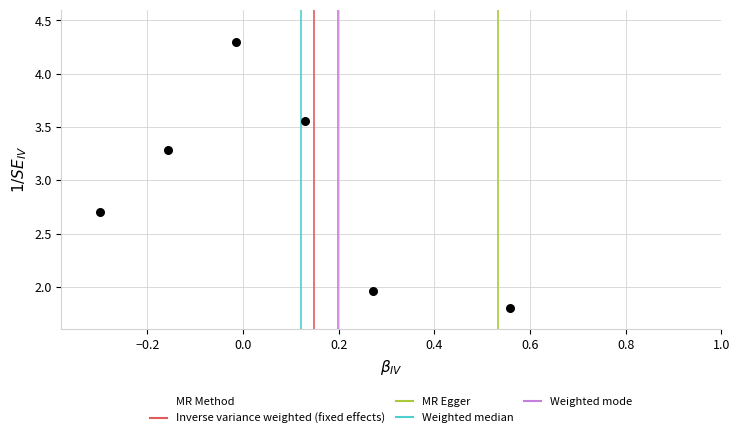

What is the range of X values (max minus min)?

0.9